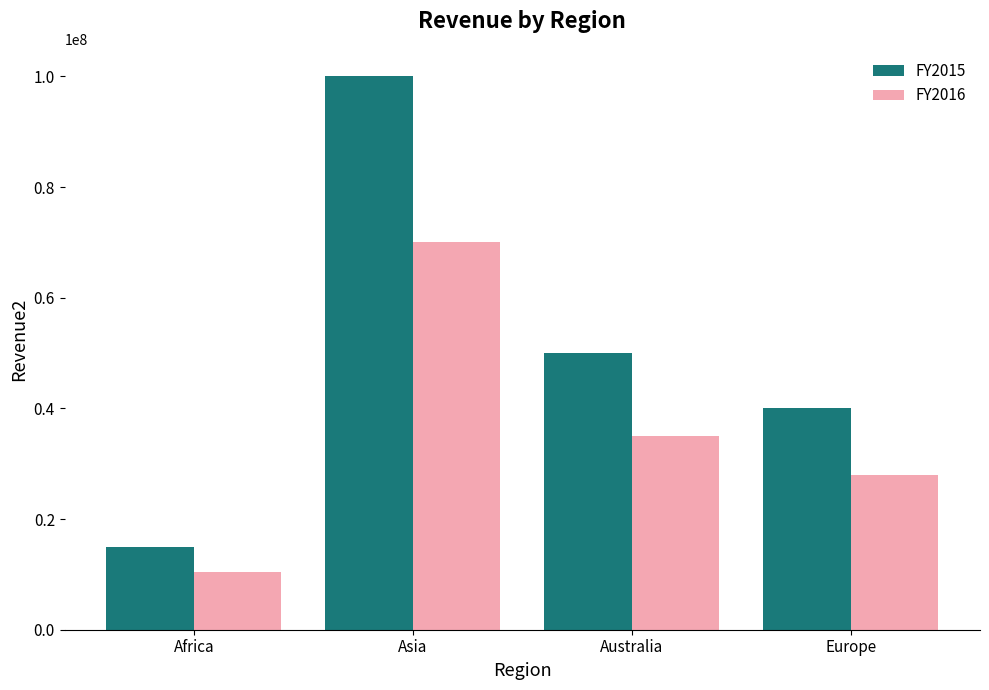

Between Africa and Australia, which series saw the biggest shift?

FY2015